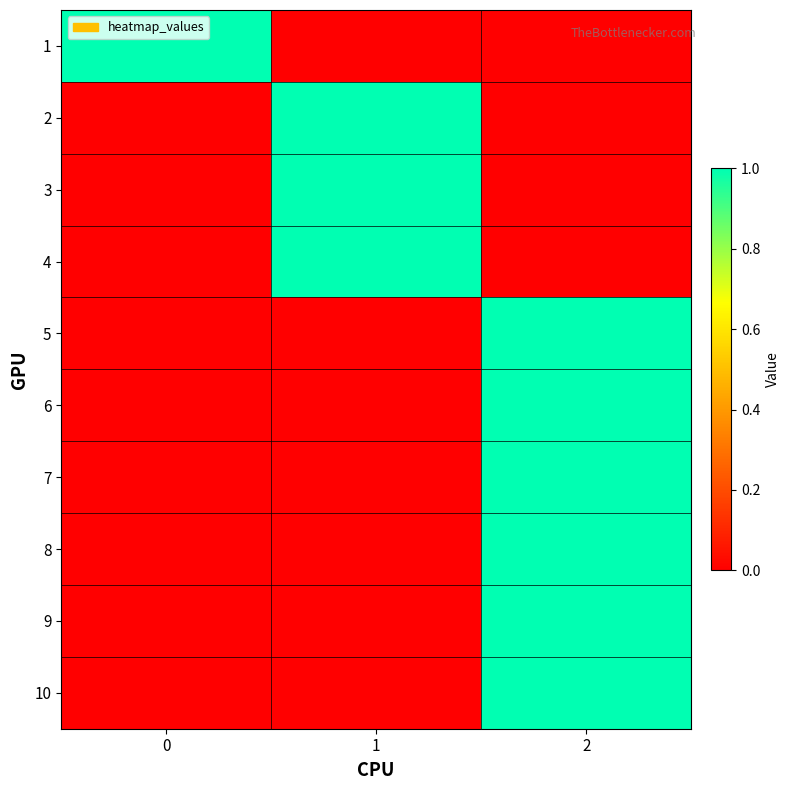

List the series in order of their peak value, highest first.

1, 2, 3, 4, 5, 6, 7, 8, 9, 10